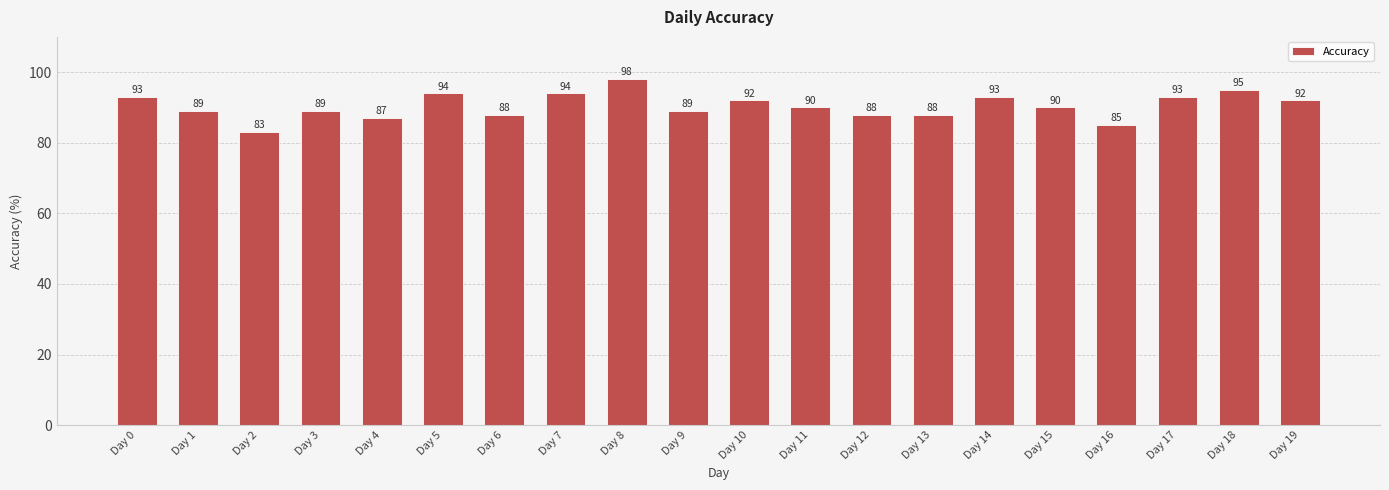

Approximately how many times larger is the value at Day 9 compared to Day 2?

1.1